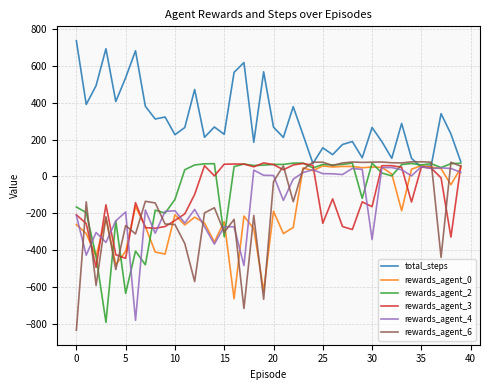

Which series has the largest total across all categories?

total_steps